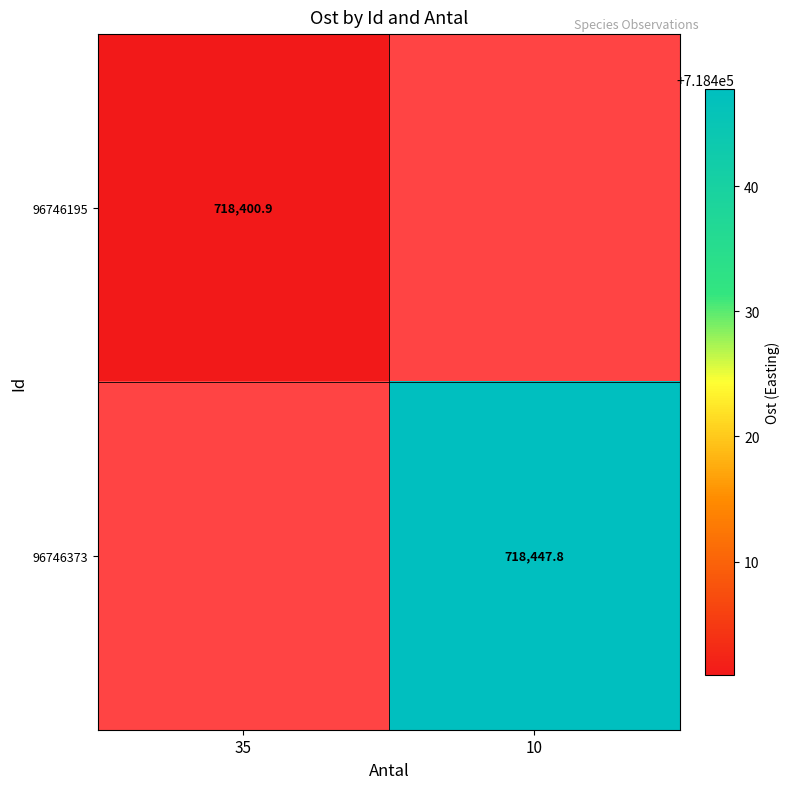

Is it true that 96746195 equals 718400.9 at 35?

True